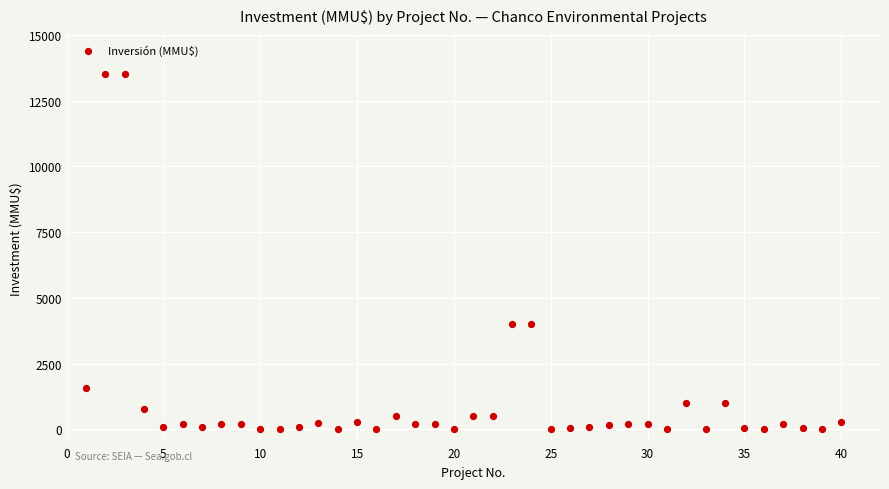

What is the range of Y values (max minus min)?

13500